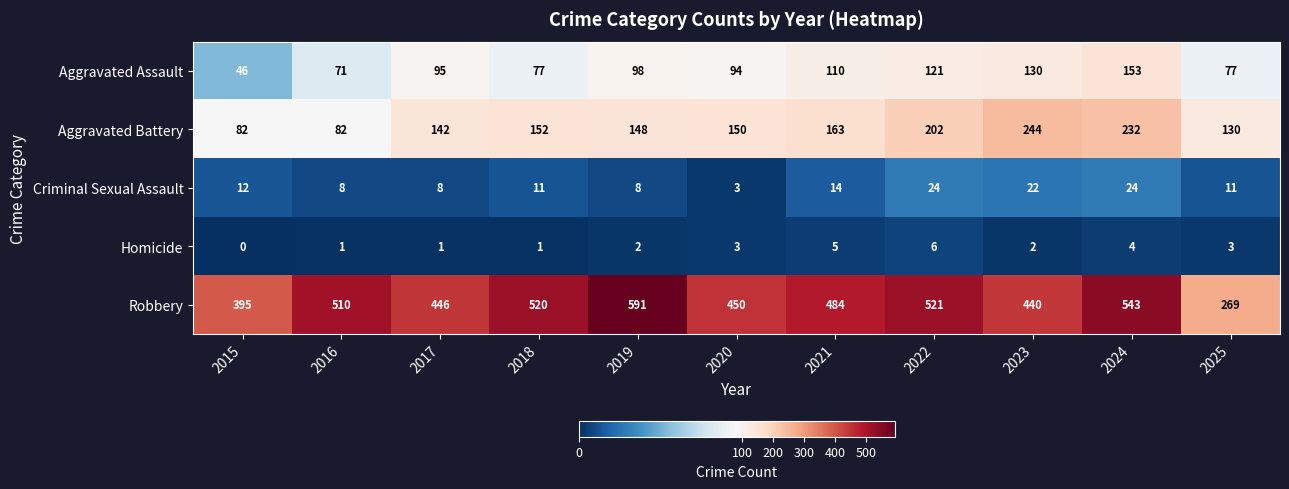

At how many categories does at least one series exceed 437?

9